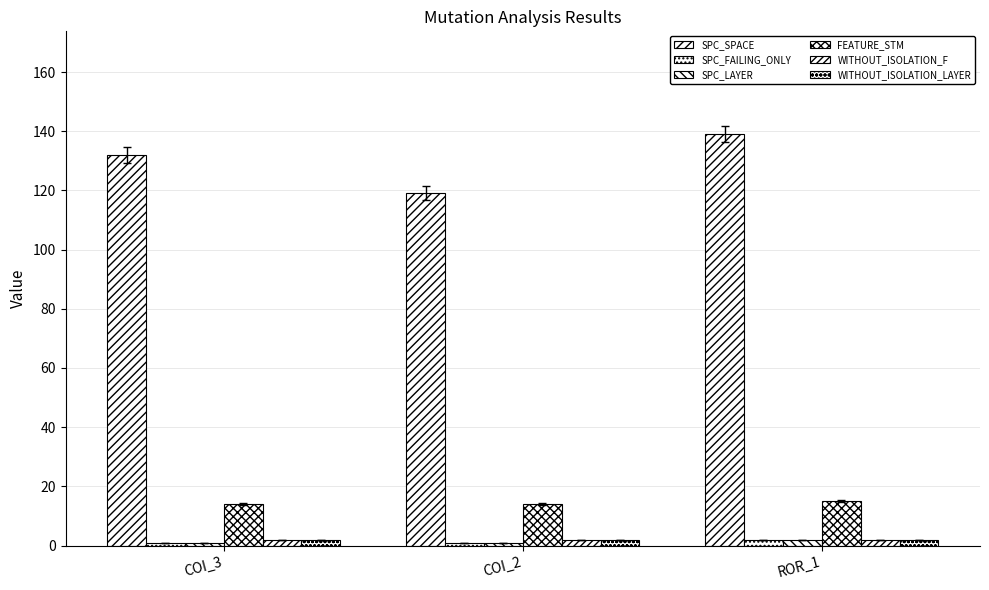

What is the label of the 1st bar from the left?

COI_3